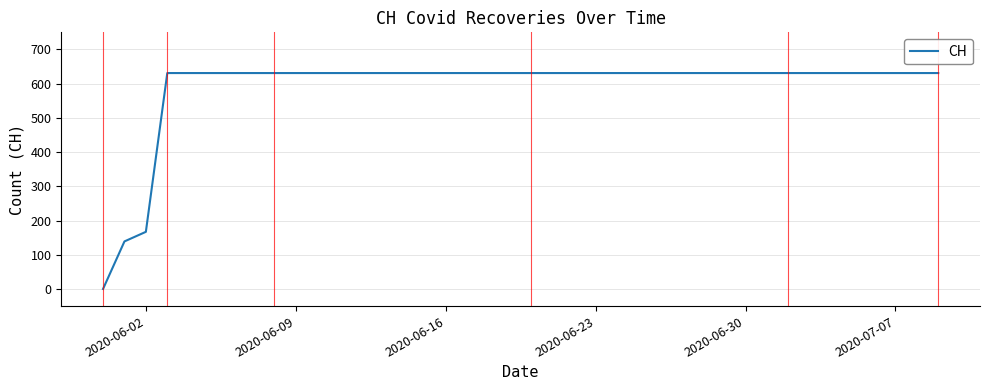

What is the maximum value shown in the chart?

631